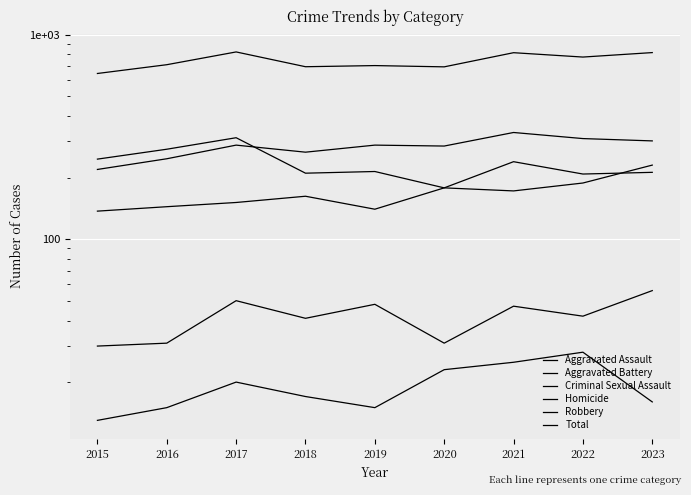

At which category does the chart reach its minimum across all series?

2015